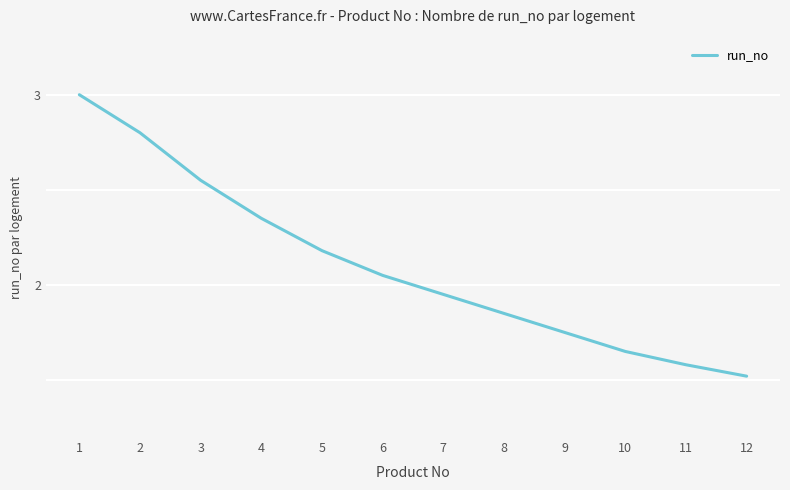

The value at 11 is 1.6. True or false?

True